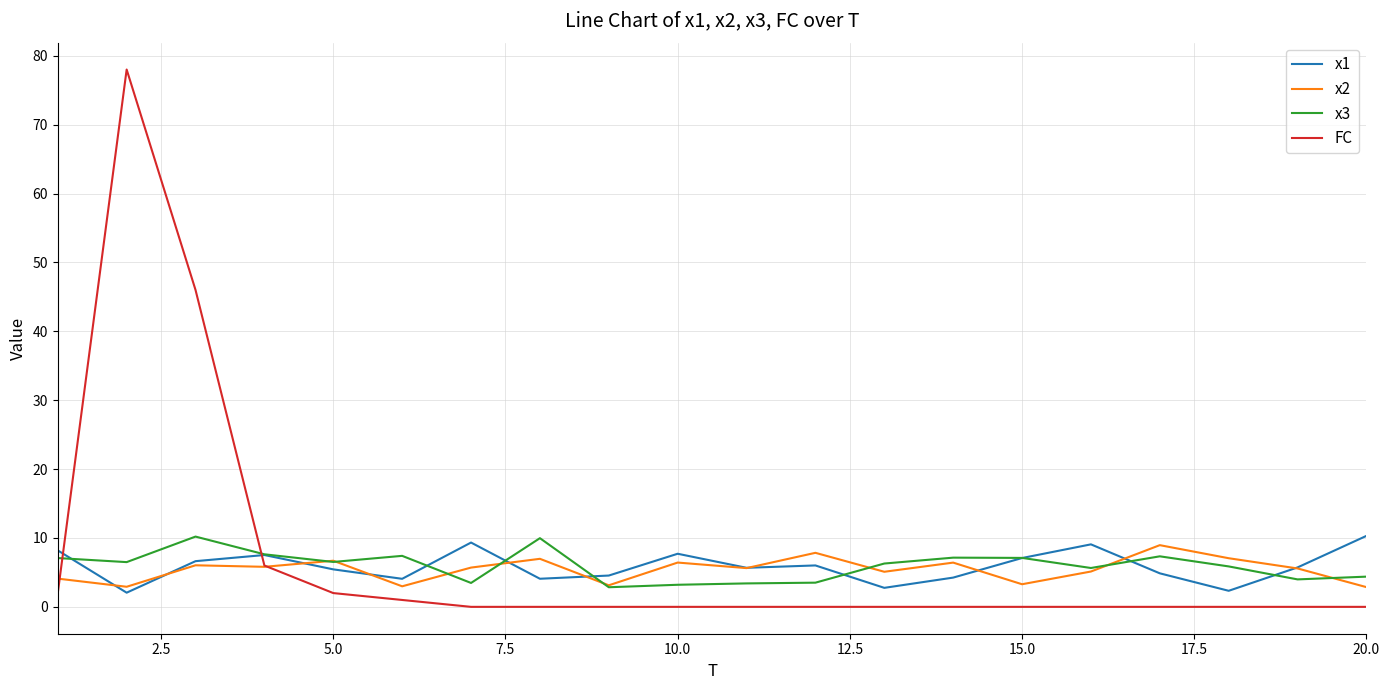

Which series has the widest spread of values?

FC